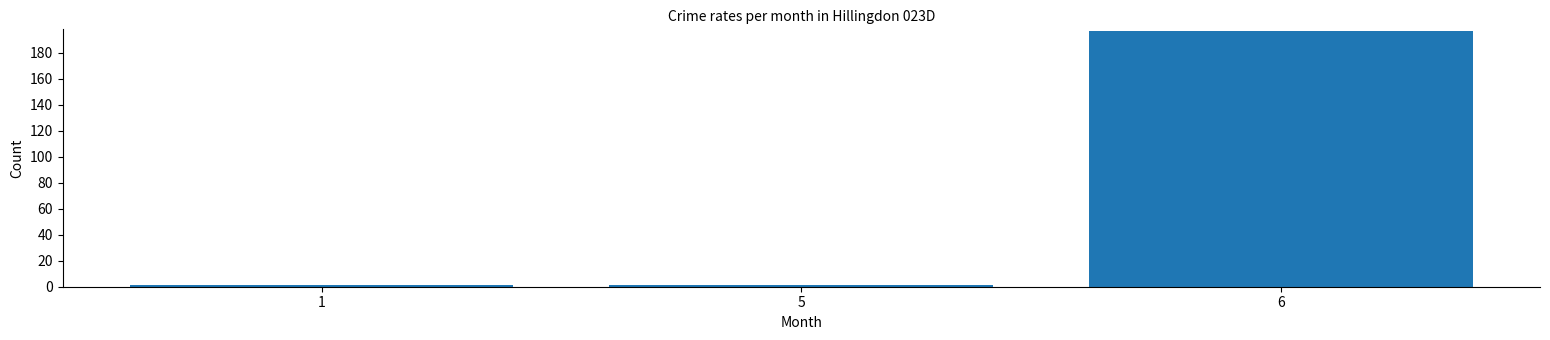

Reading left to right, transcribe all the data shown in this chart.

1=1	5=1	6=197